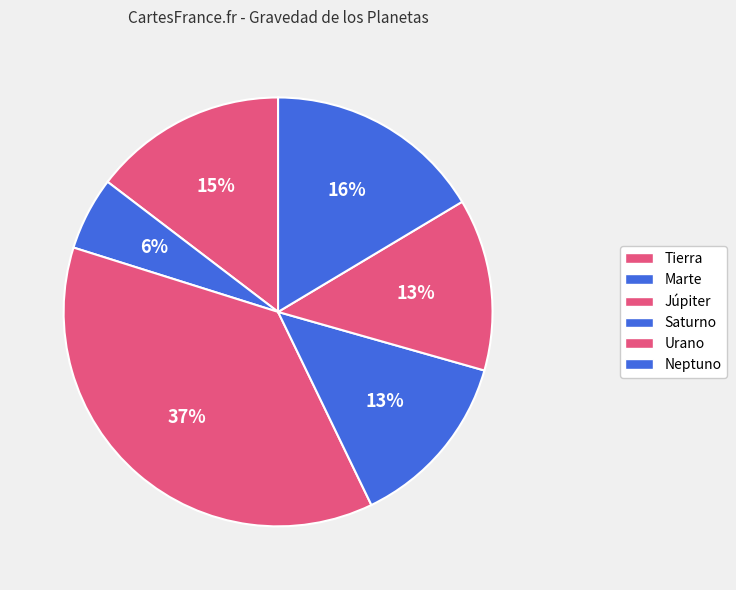

Does any single category account for the majority?

No